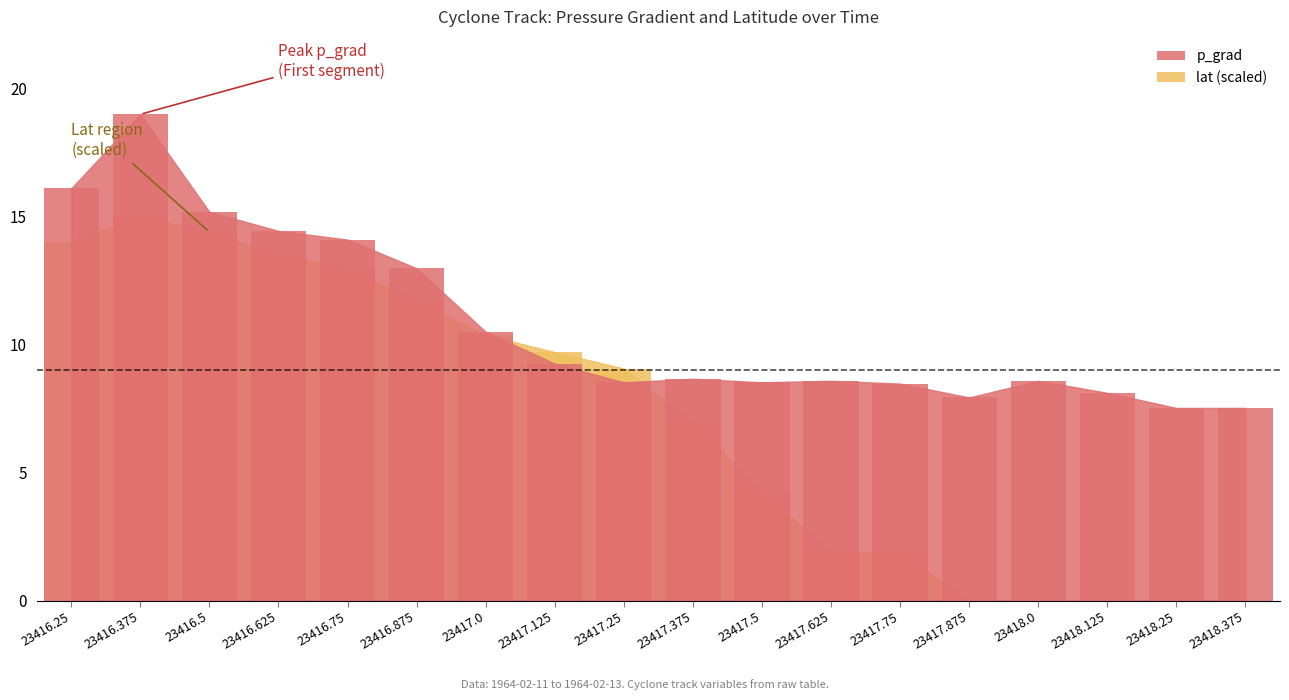

Which series has the largest range (max minus min)?

lat